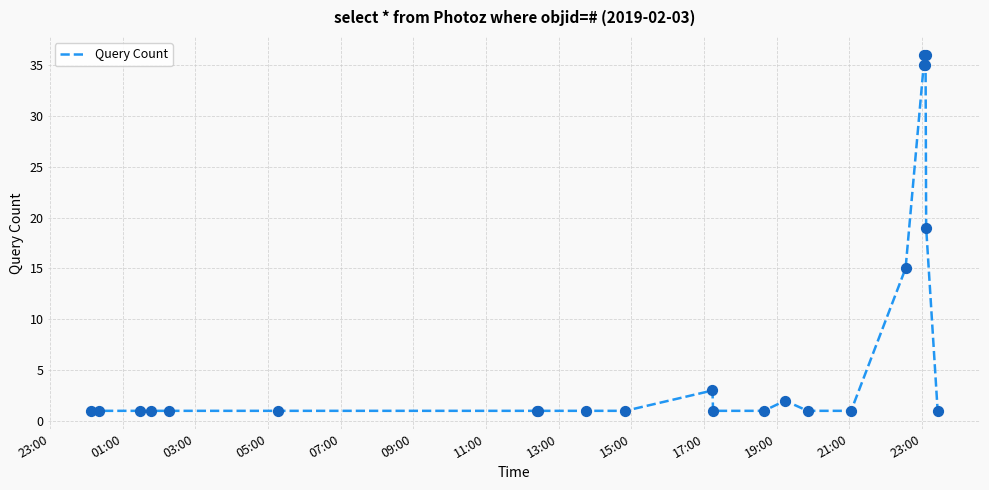

What is the maximum value shown in the chart?

36